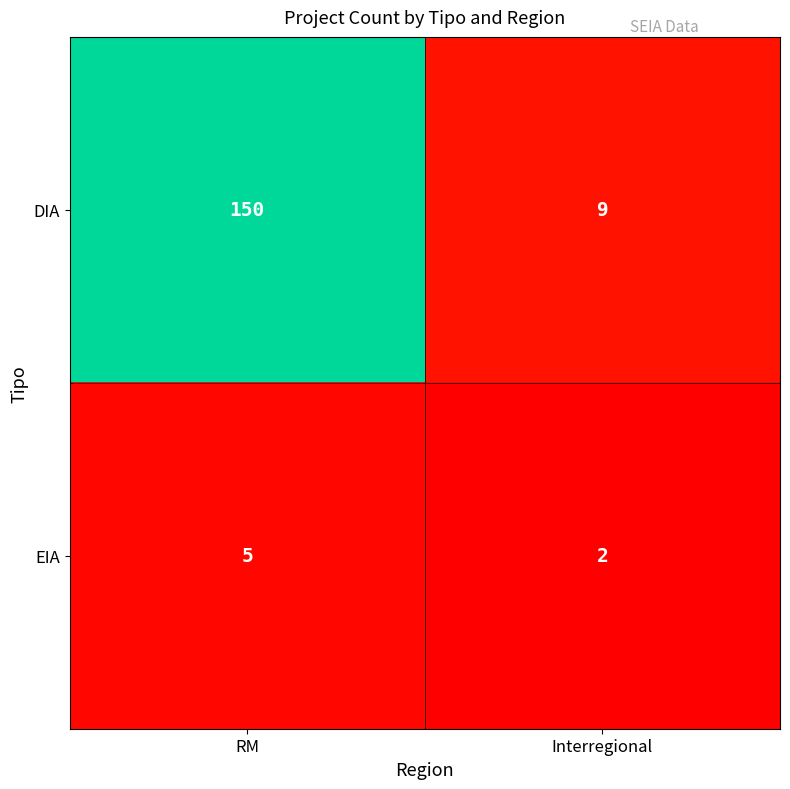

Which series has the widest spread of values?

DIA